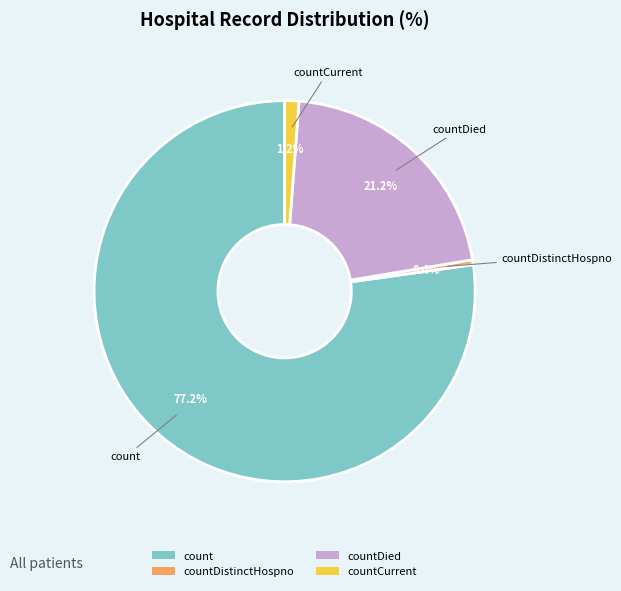

Rank the categories by value from highest to lowest.

count, countDied, countCurrent, countDistinctHospno